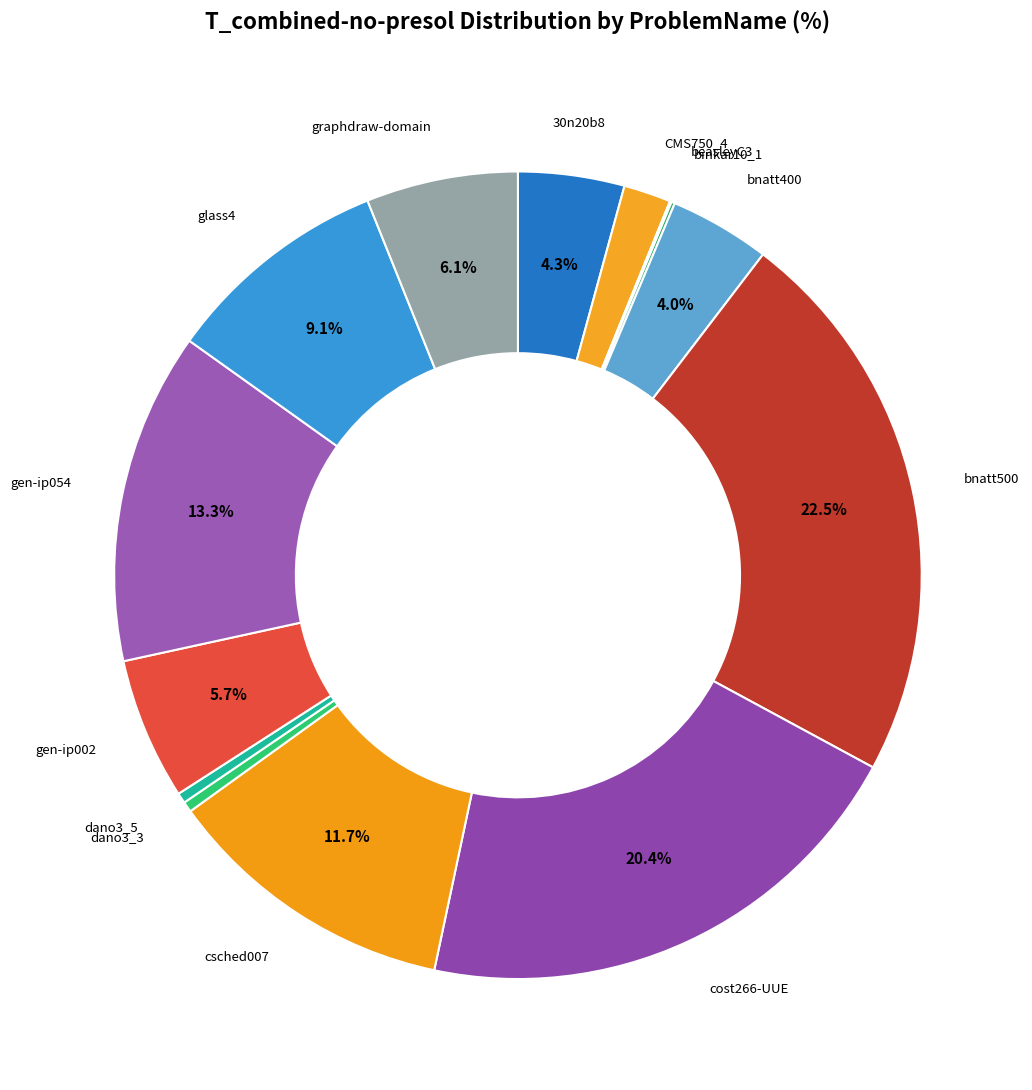

How much of the chart is everything except csched007?

88.3%